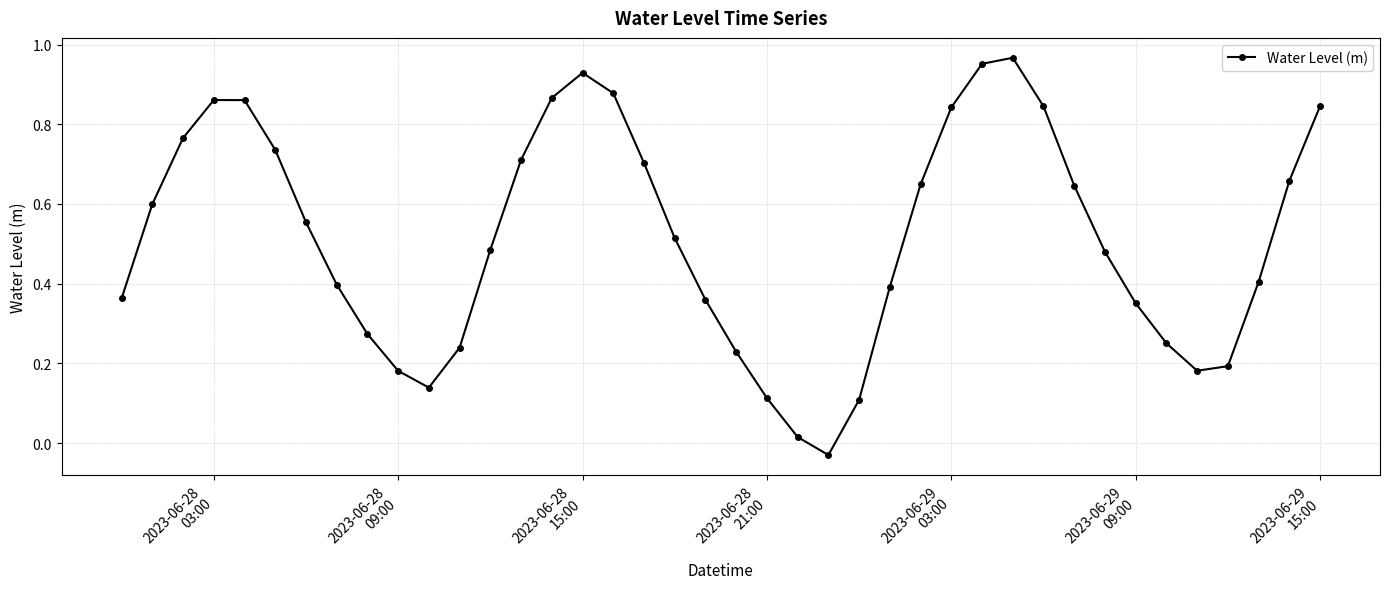

How many lines are shown in the chart?

1